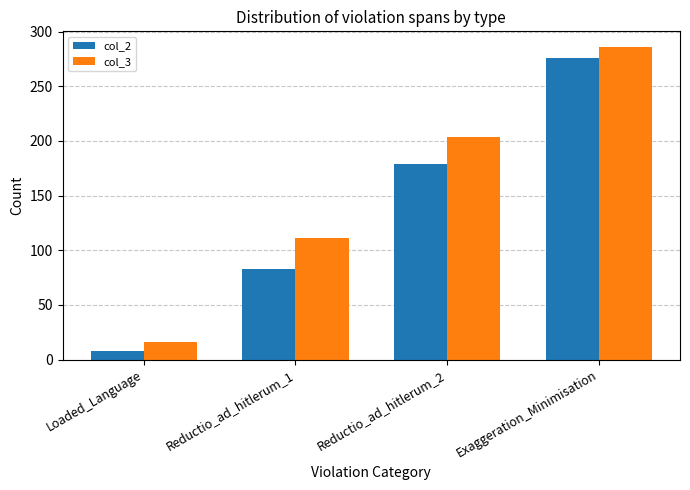

How many data points in col_3 are less than 204?

2